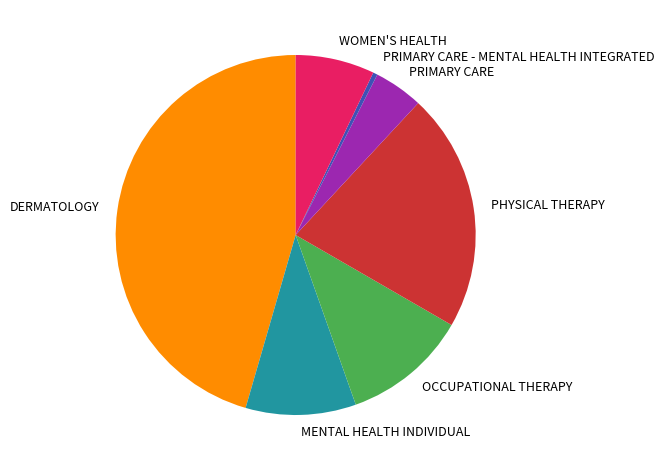

Do PRIMARY CARE - MENTAL HEALTH INTEGRATED and WOMEN'S HEALTH together represent more than half of the pie?

No